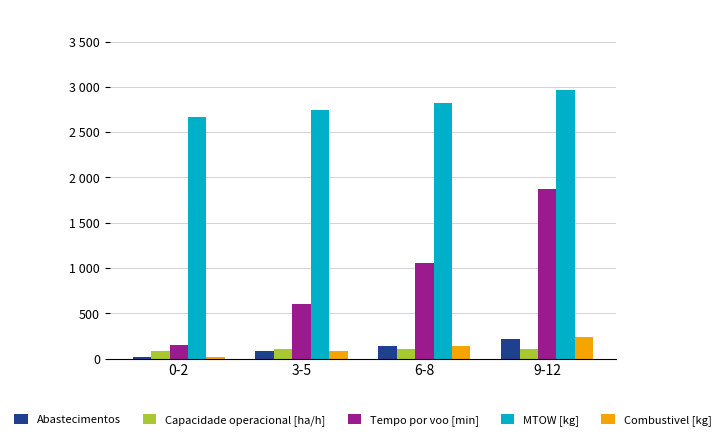

What is the average value of the MTOW [kg] series?

2799.8